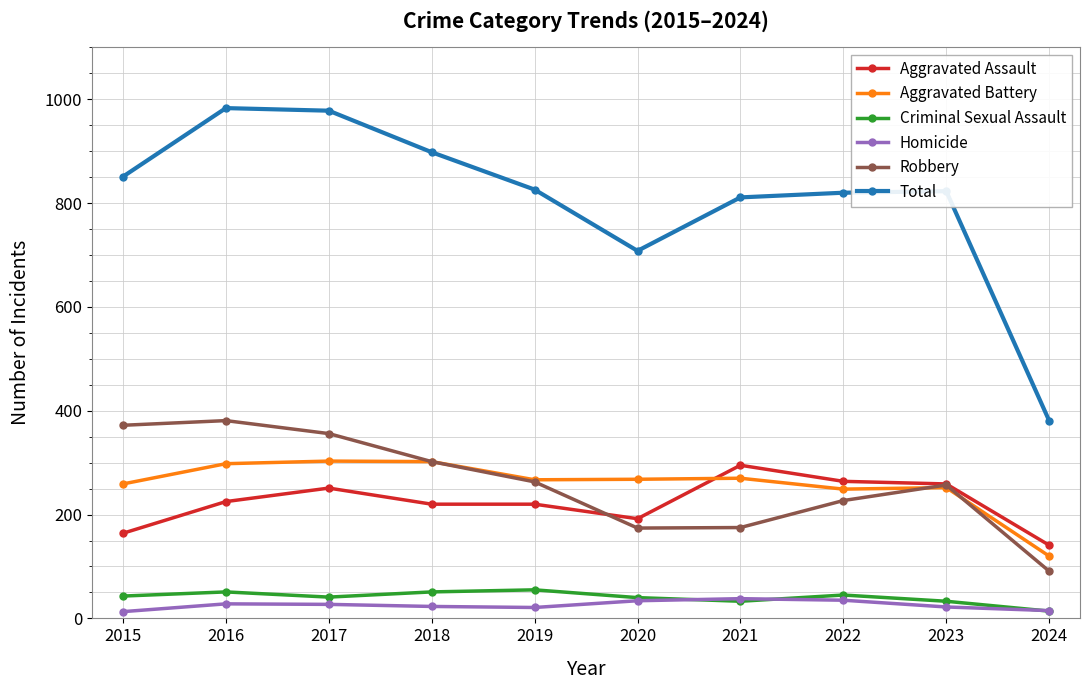

At which label does Total first exceed 826?

2015